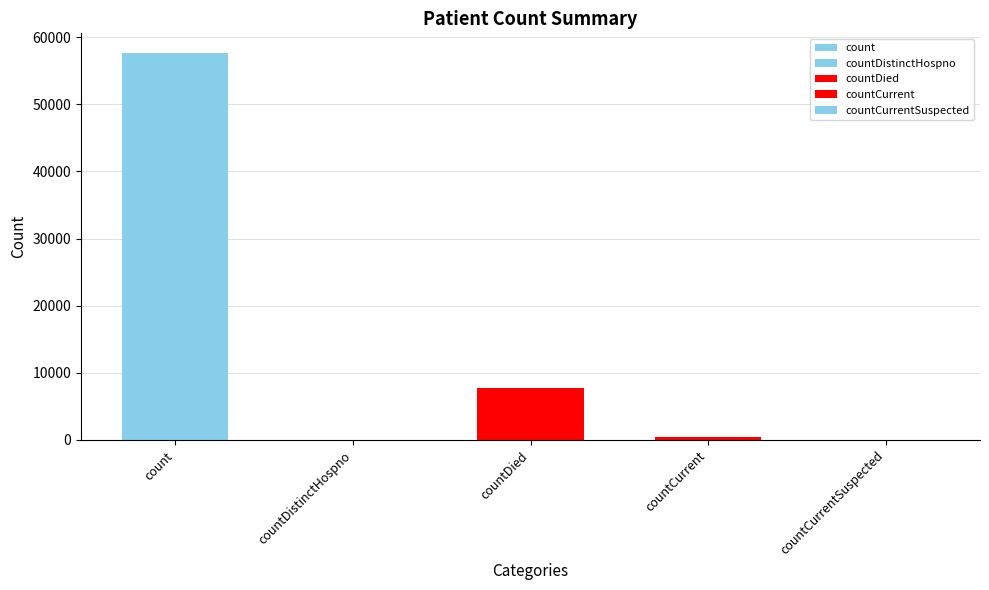

Reading left to right, extract all data points from this chart.

57675	0	7766	483	0